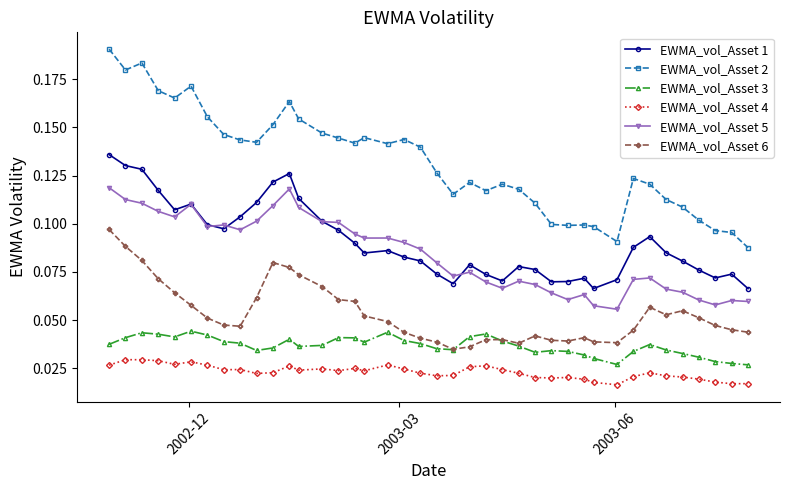

True or false: EWMA_vol_Asset 4 has more than 2 interior local peaks.

True